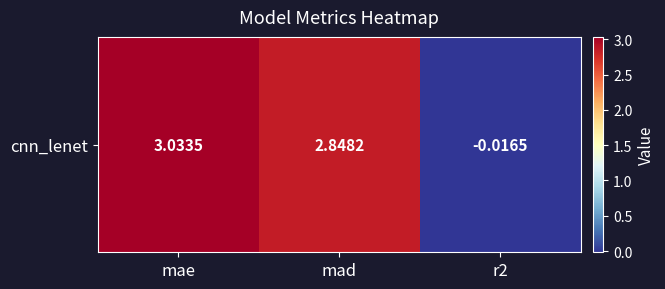

What is the sum of the values at r2 and mae?

3.0